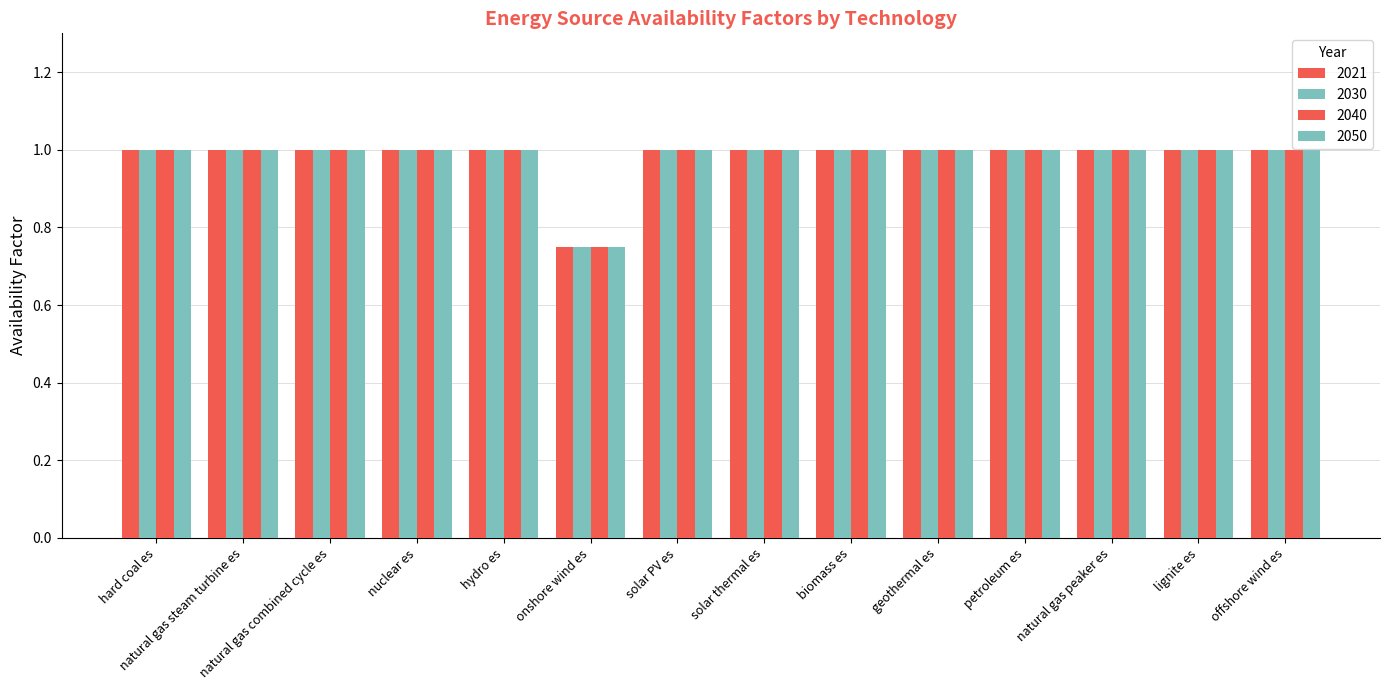

Count the number of categories in the chart.

14